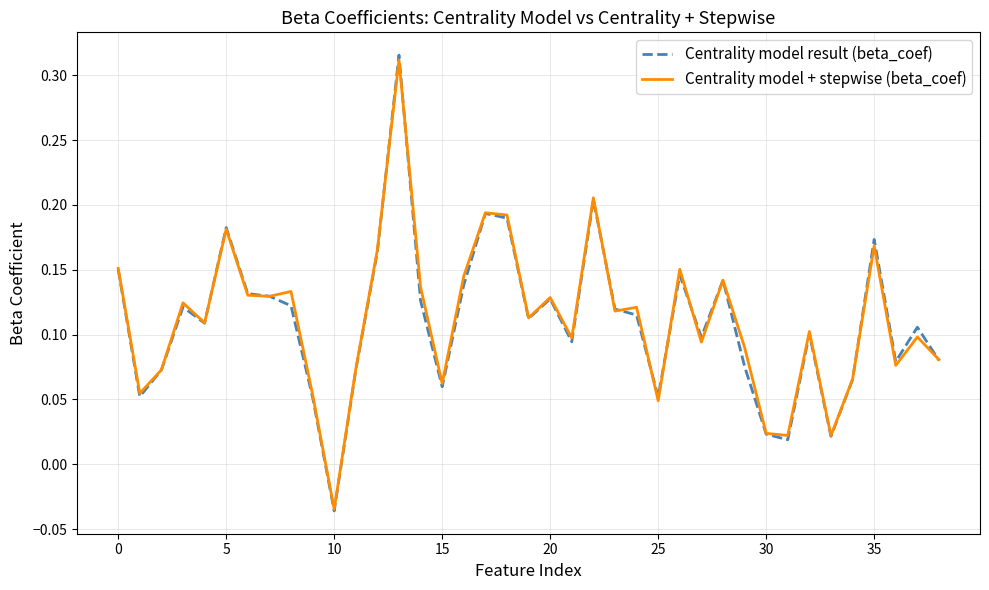

Which series has the widest spread of values?

Centrality model result (beta_coef)